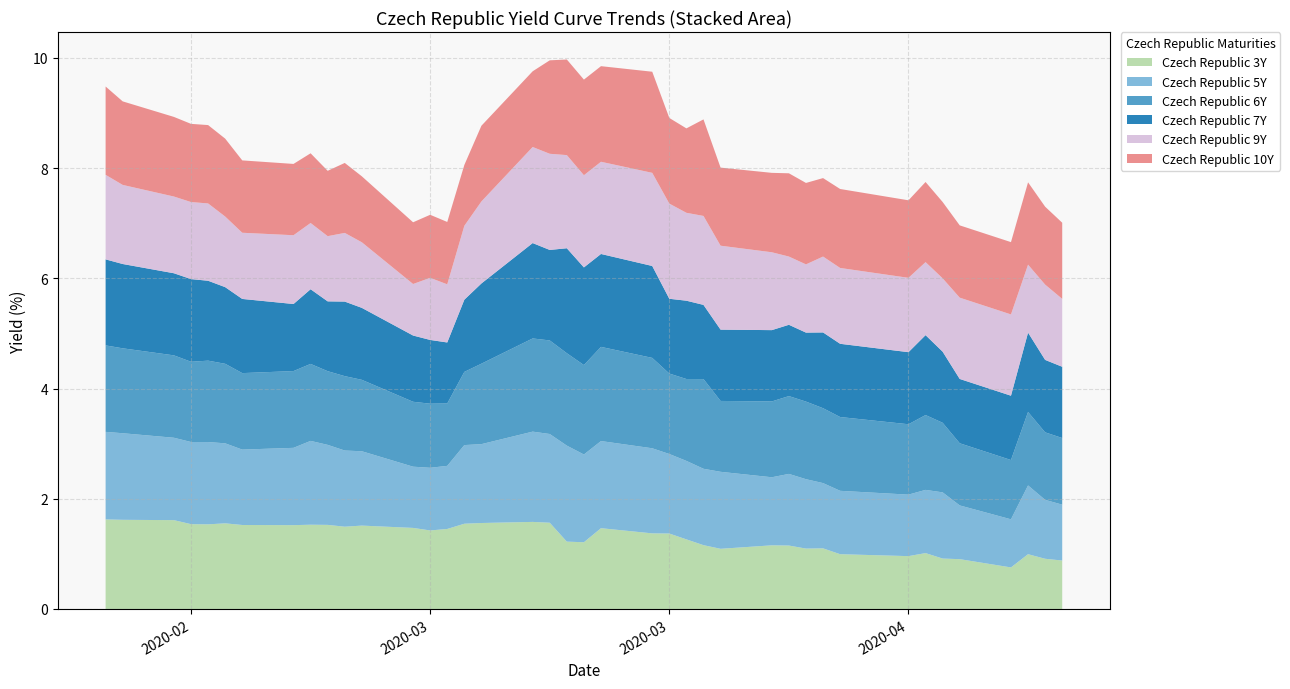

Reading left to right, list all the values displayed in this chart.

Czech Republic 3Y: 1.6	1.6	1.6	1.5	1.5	1.6	1.5	1.5	1.5	1.5	1.5	1.5	1.5	1.4	1.5	1.5	1.6	1.6	1.6	1.2	1.2	1.5	1.4	1.4	1.3	1.2	1.1	1.2	1.2	1.1	1.1	1.0	1.0	1.0	0.9	0.9	0.8	1.0	0.9	0.9
Czech Republic 5Y: 1.6	1.6	1.5	1.5	1.5	1.5	1.4	1.4	1.5	1.5	1.4	1.3	1.1	1.1	1.1	1.4	1.4	1.6	1.6	1.7	1.6	1.6	1.5	1.4	1.4	1.4	1.4	1.2	1.3	1.3	1.2	1.1	1.1	1.1	1.2	1.0	0.9	1.2	1.1	1.0
Czech Republic 6Y: 1.6	1.5	1.5	1.5	1.5	1.4	1.4	1.4	1.4	1.3	1.4	1.3	1.2	1.2	1.1	1.3	1.5	1.7	1.7	1.7	1.6	1.7	1.6	1.5	1.5	1.6	1.3	1.4	1.4	1.4	1.4	1.3	1.3	1.4	1.3	1.1	1.1	1.3	1.2	1.2
Czech Republic 7Y: 1.6	1.5	1.5	1.5	1.4	1.4	1.3	1.2	1.4	1.3	1.4	1.3	1.2	1.2	1.1	1.3	1.5	1.7	1.6	1.9	1.8	1.7	1.7	1.4	1.4	1.3	1.3	1.3	1.3	1.3	1.4	1.3	1.3	1.4	1.3	1.2	1.2	1.4	1.3	1.3
Czech Republic 9Y: 1.5	1.4	1.4	1.4	1.4	1.3	1.2	1.2	1.2	1.2	1.2	1.2	0.9	1.1	1.1	1.3	1.5	1.7	1.7	1.7	1.7	1.7	1.7	1.7	1.6	1.6	1.5	1.4	1.2	1.2	1.4	1.4	1.3	1.3	1.3	1.5	1.5	1.2	1.4	1.2
Czech Republic 10Y: 1.6	1.5	1.4	1.4	1.4	1.4	1.3	1.3	1.3	1.2	1.3	1.2	1.1	1.1	1.1	1.1	1.4	1.4	1.7	1.7	1.7	1.7	1.8	1.6	1.5	1.8	1.4	1.4	1.5	1.5	1.4	1.4	1.4	1.5	1.4	1.3	1.3	1.5	1.4	1.4